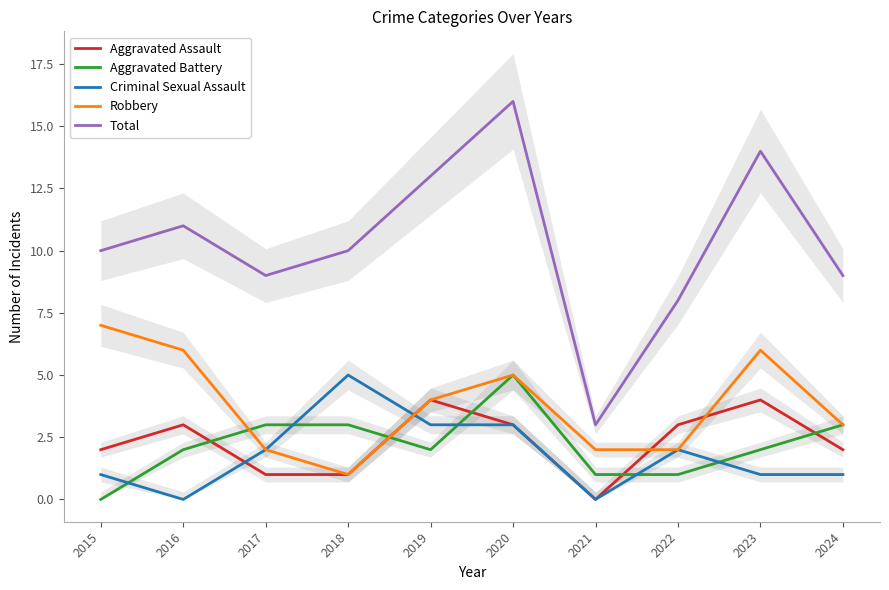

What is the total value across all series at 2020?

32